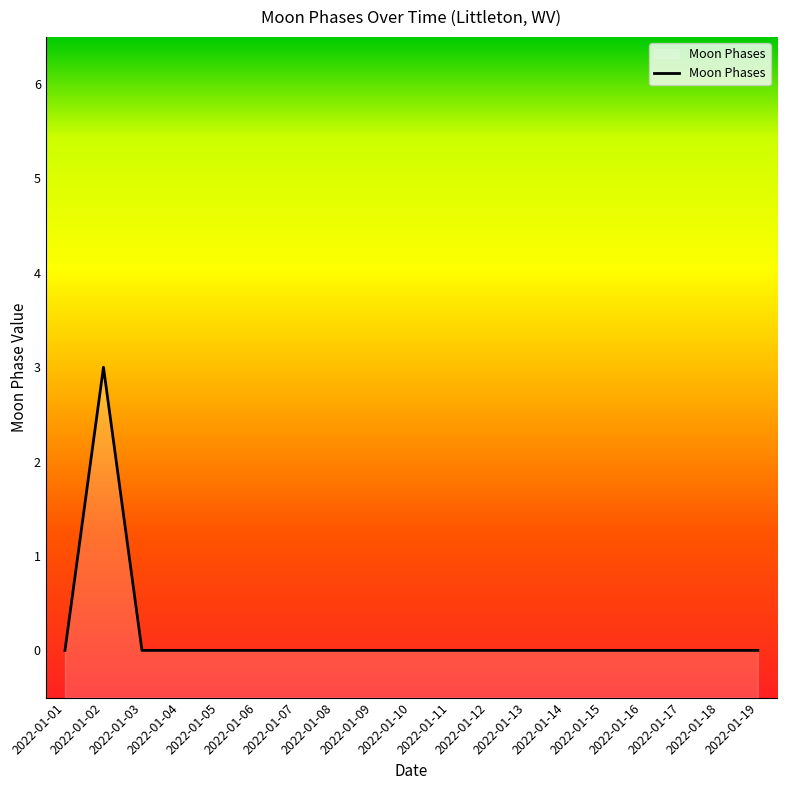

Count the number of categories in the chart.

19